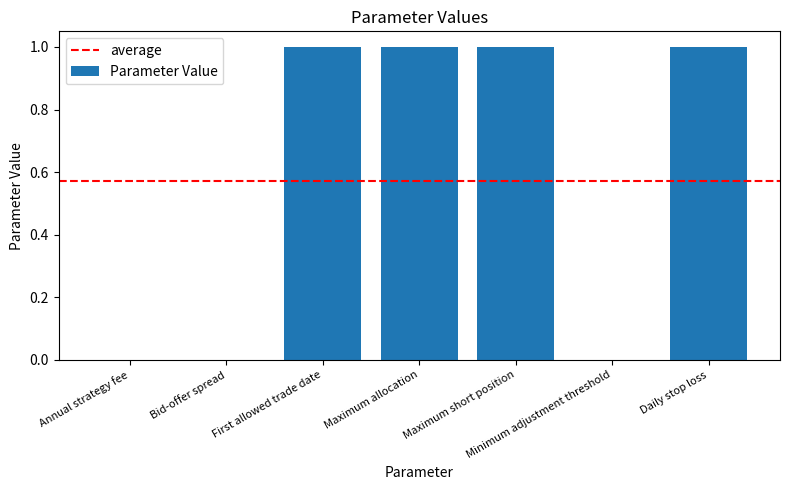

Is it true that the value at Annual strategy fee is 0.0?

True